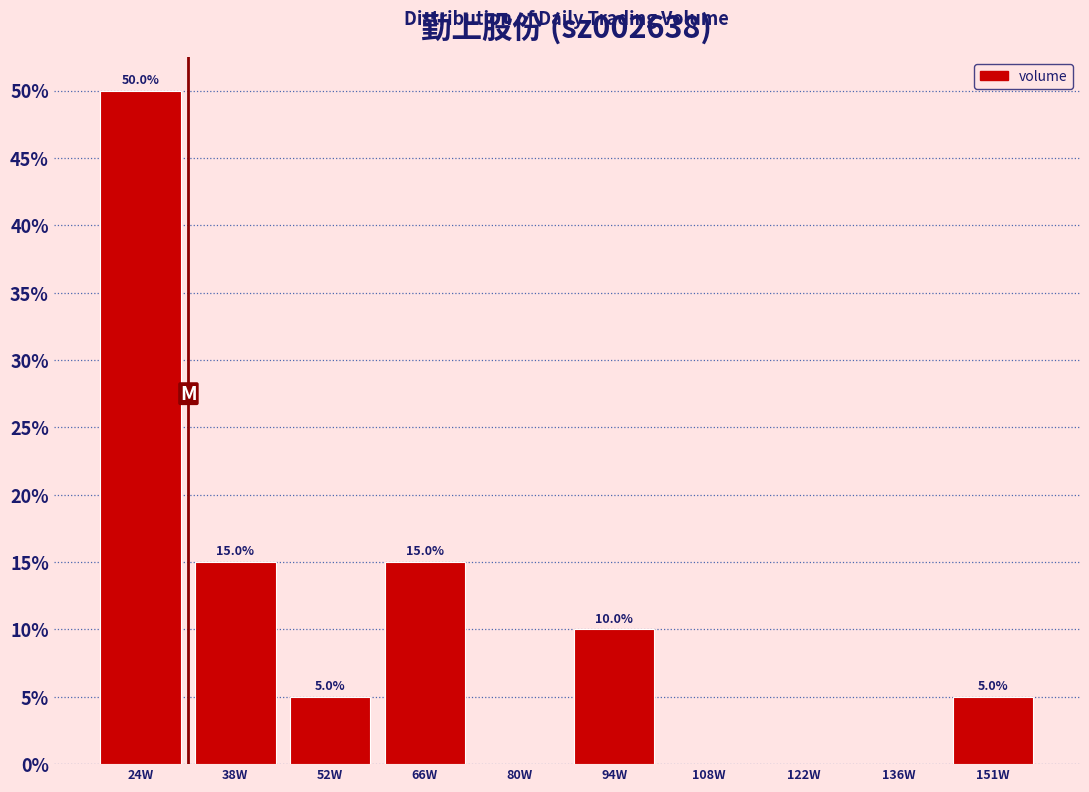

Reading left to right, transcribe all the data shown in this chart.

24W=50	38W=15	52W=5	66W=15	80W=0	94W=10	108W=0	122W=0	136W=0	151W=5